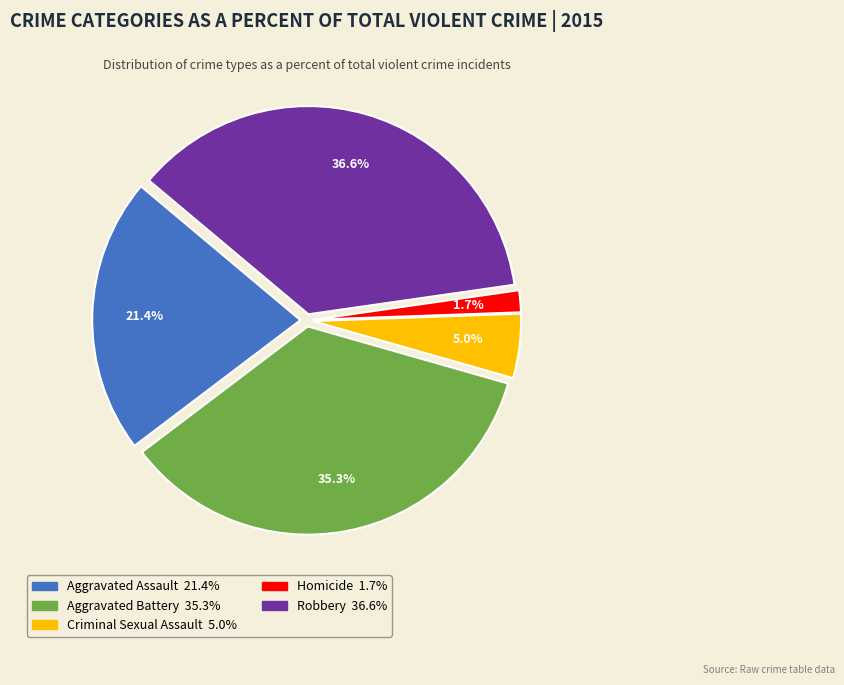

To the nearest percent, what is the average slice percentage?

20%